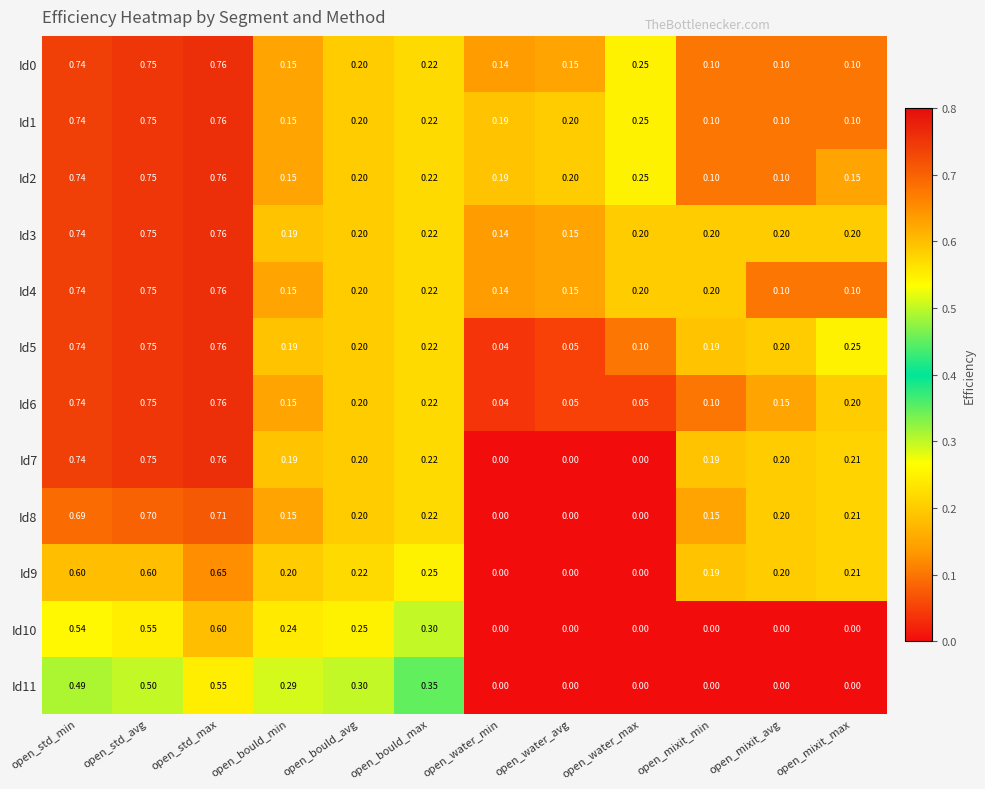

Is the value of Id4 at open_water_avg greater than the value of Id6 at open_std_min?

No